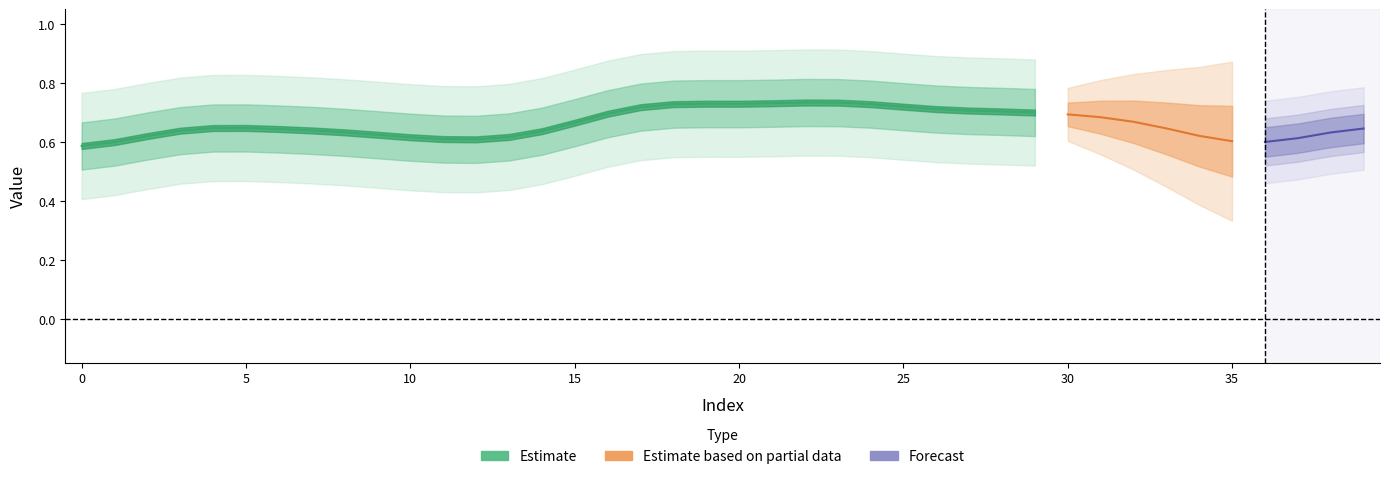

Is it true that the value at 35 is 0.6?

True